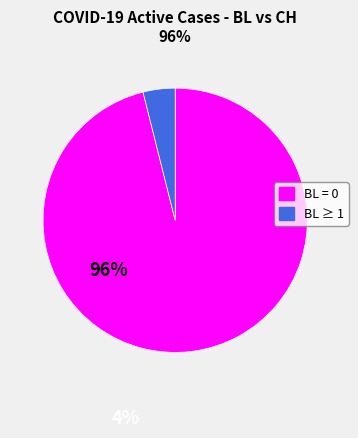

Which slice represents more than half of the pie?

BL = 0